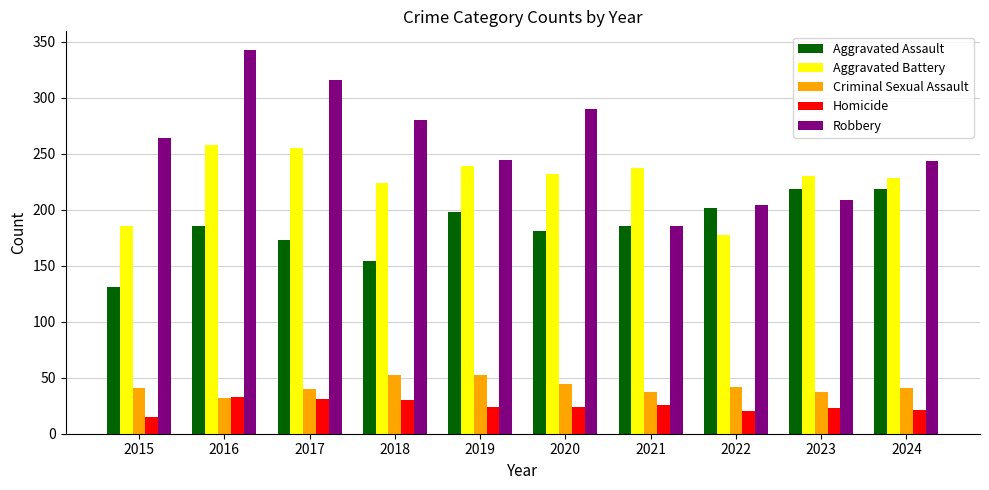

Which series has the widest spread of values?

Robbery